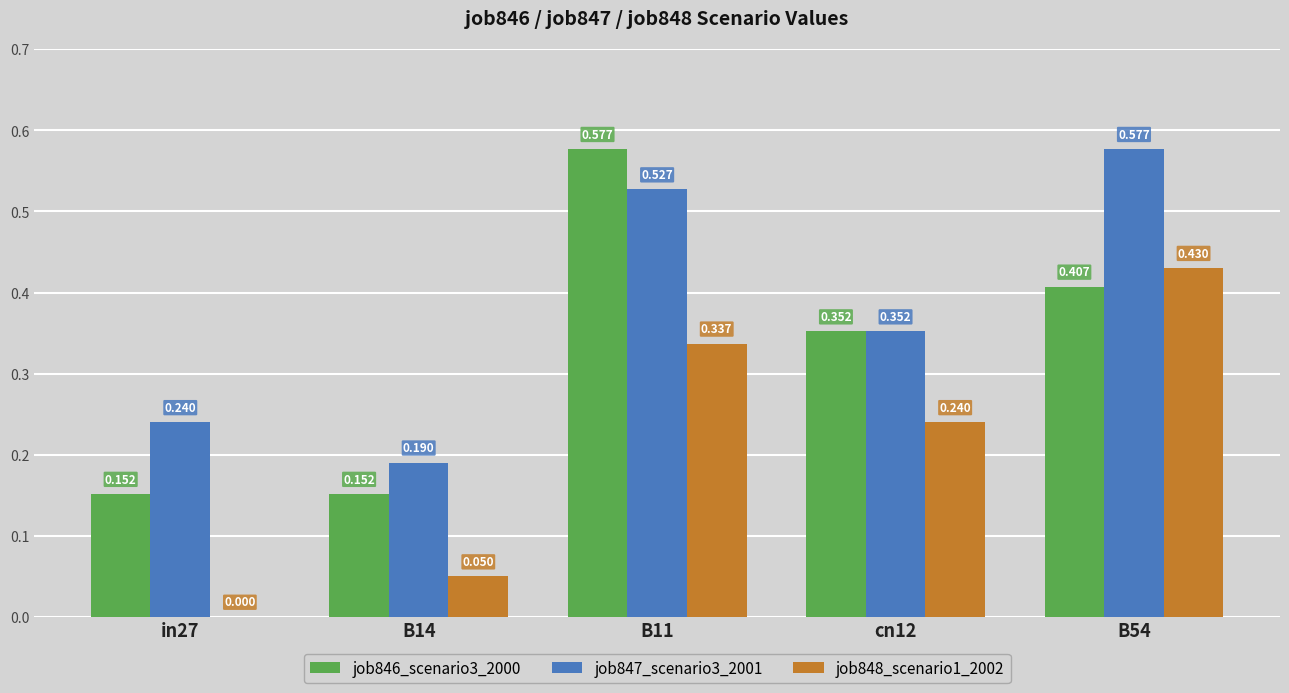

Is the value of job846_scenario3_2000 at in27 greater than the value of job847_scenario3_2001 at cn12?

No